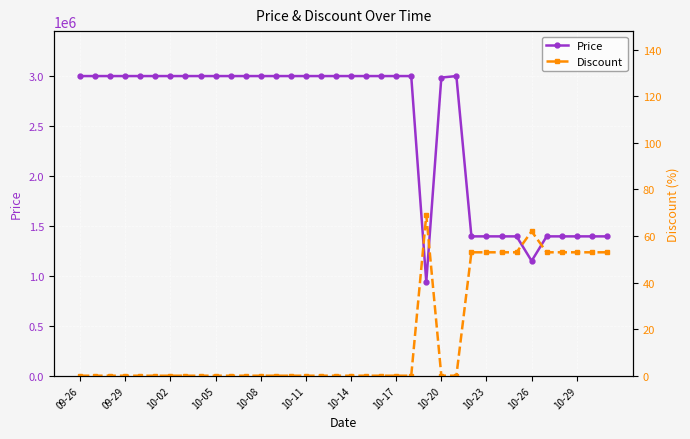

Between 25 and 28, which series saw the biggest shift?

Price